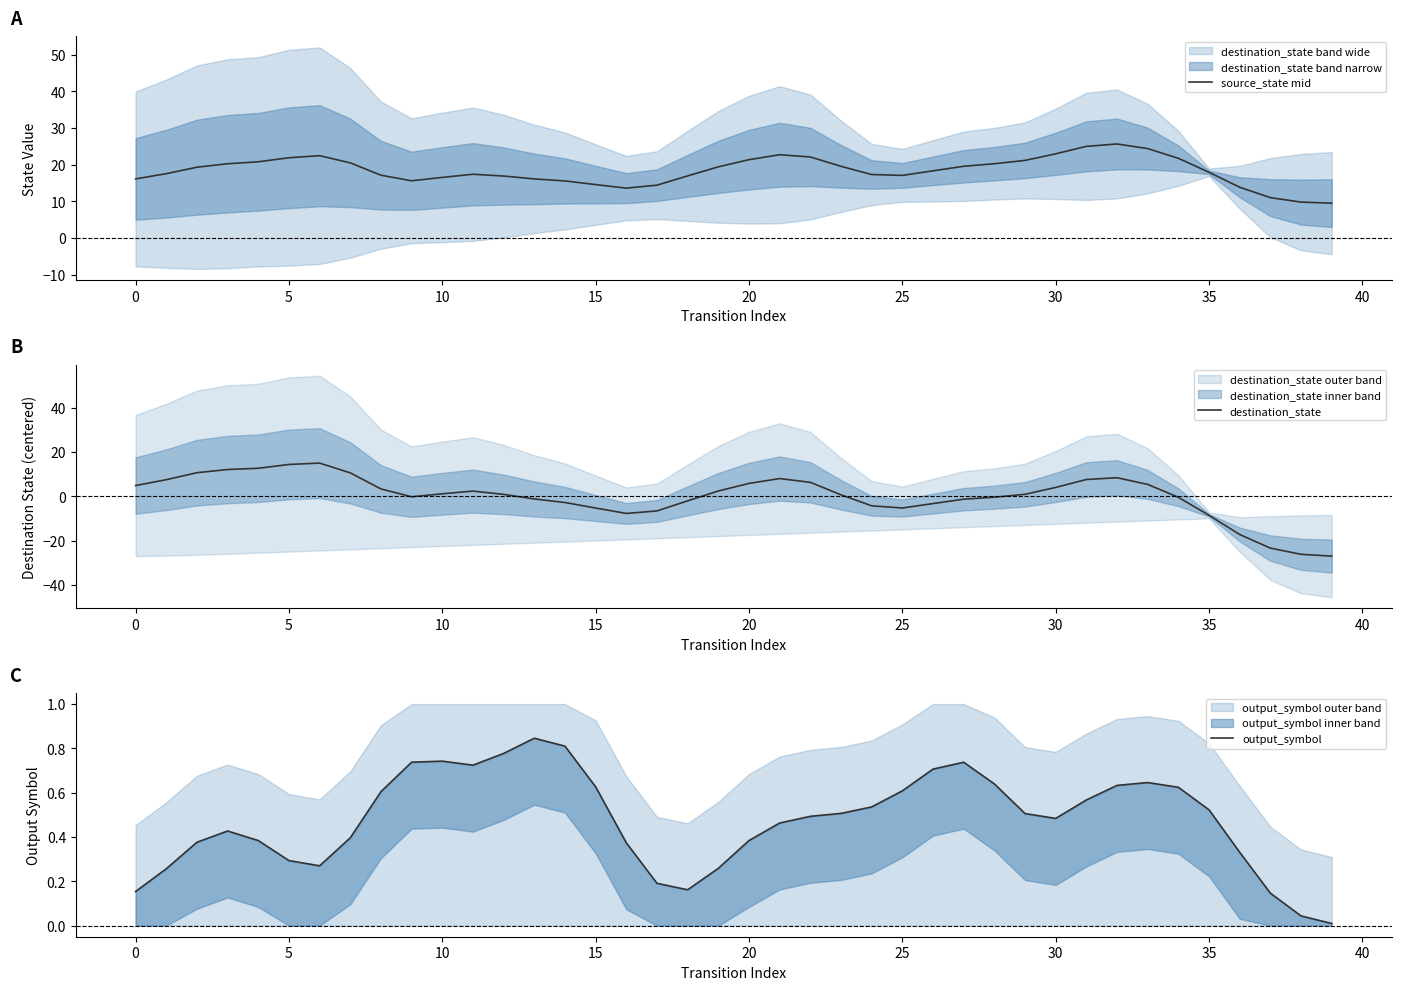

True or false: destination_state has a value of 1.5 at 0.

False